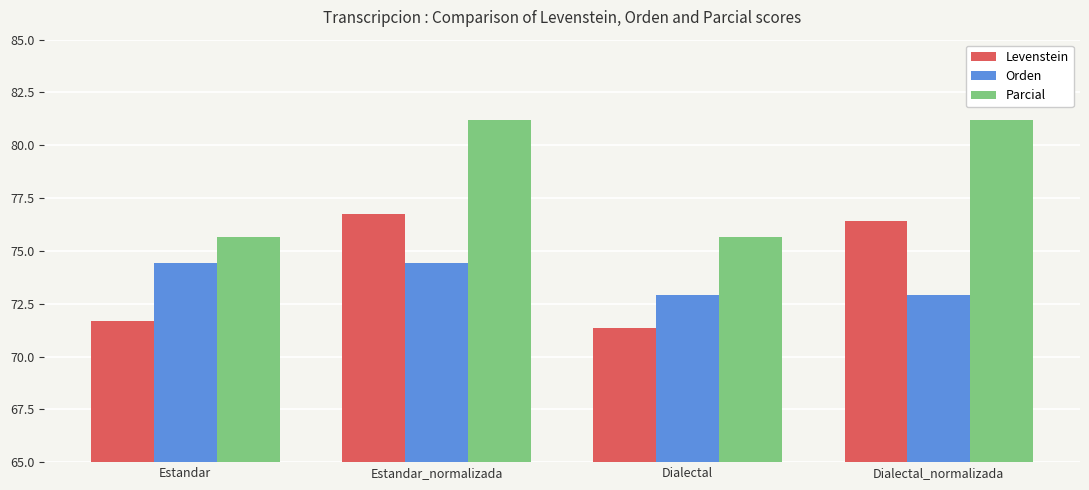

What is the label of the 3rd bar from the right?

Estandar_normalizada